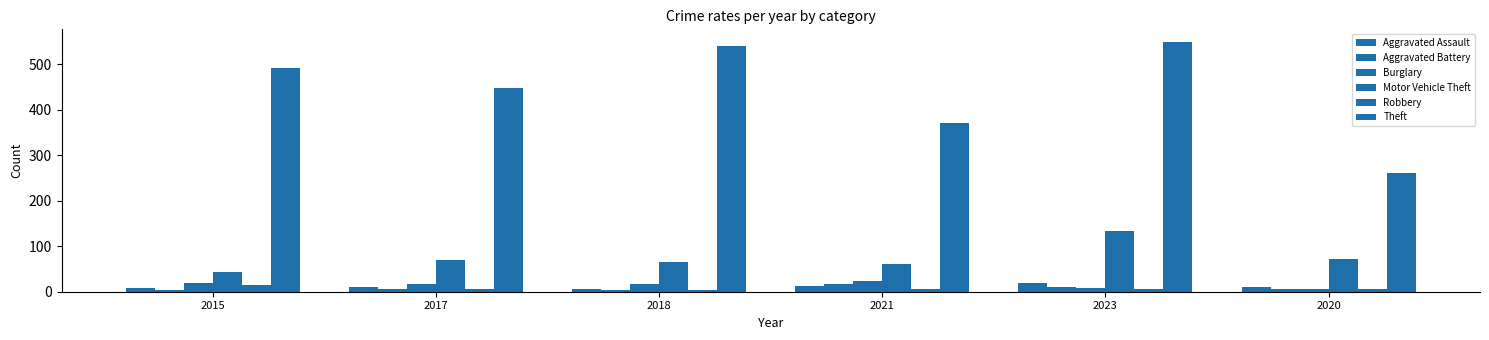

Count the number of data series in this chart.

6